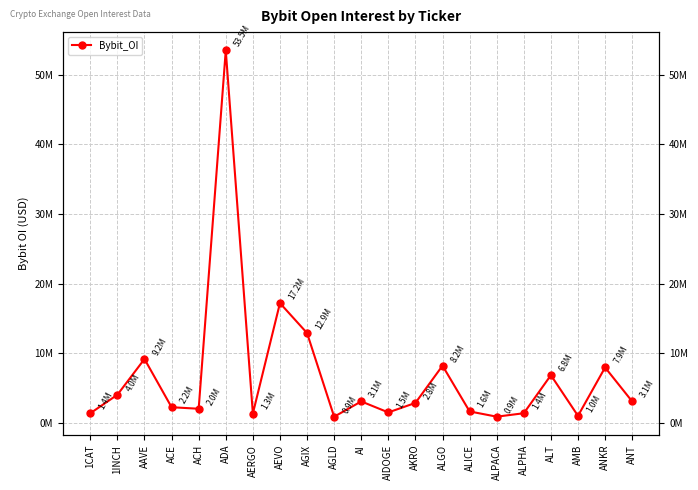

Where is the first local maximum?

AAVE